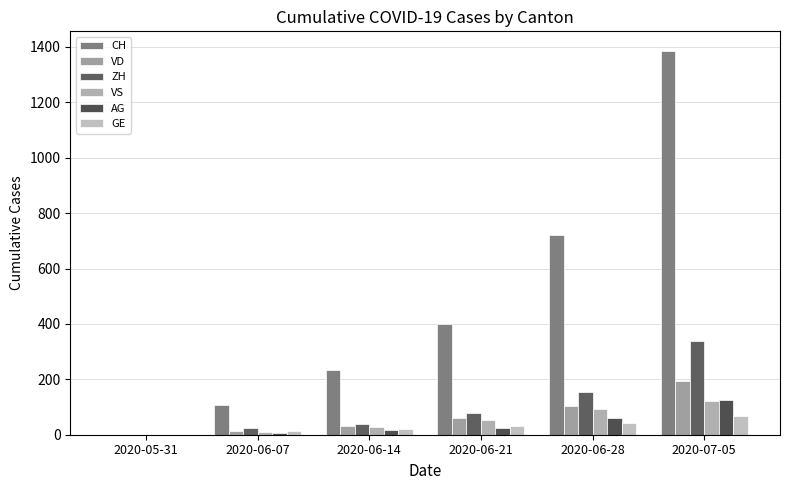

Count the number of data series in this chart.

6